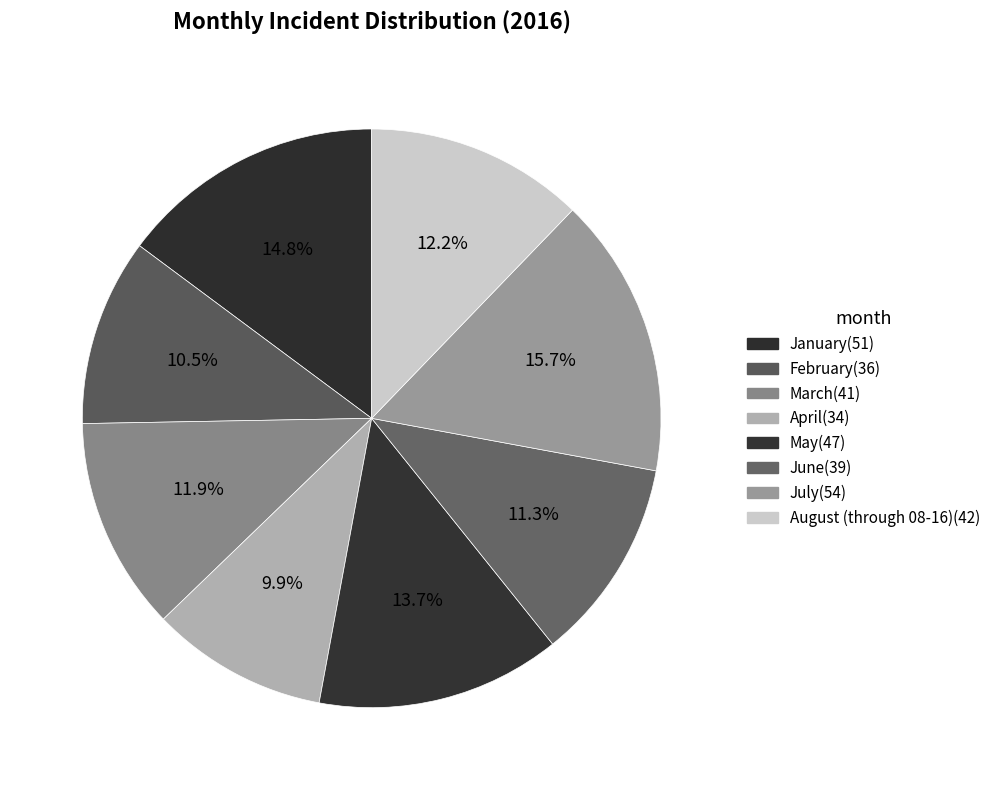

Which slice is the smallest?

April